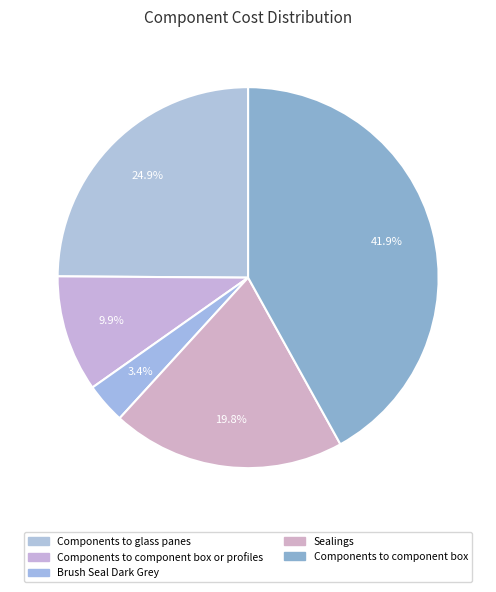

What percentage is NOT represented by Sealings?

80.2%